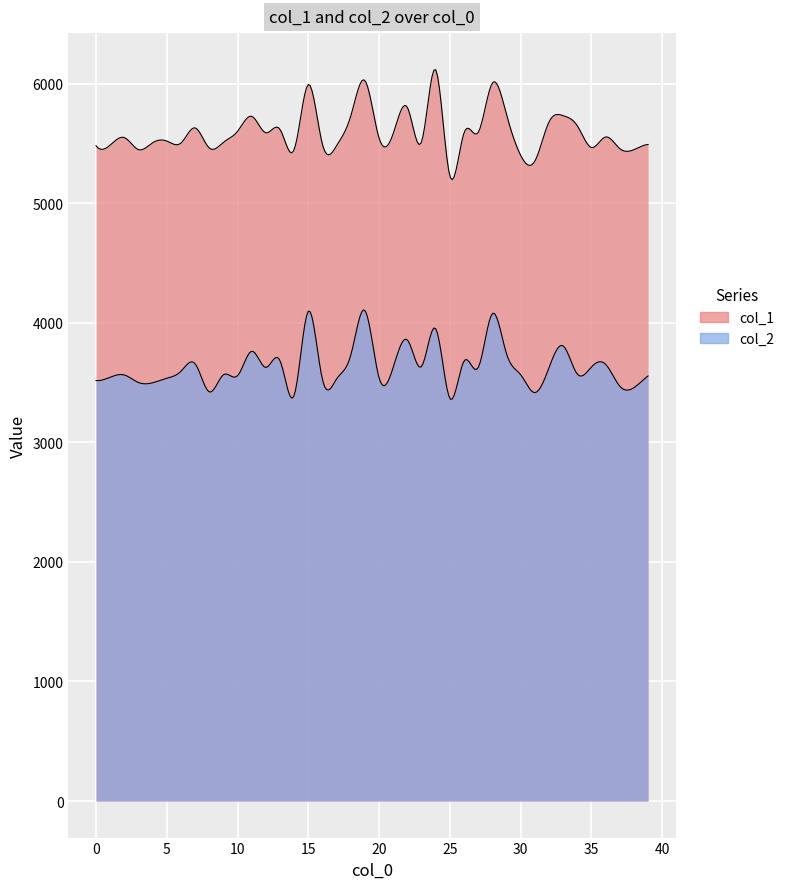

What is the average value of the col_1 series?

5594.5